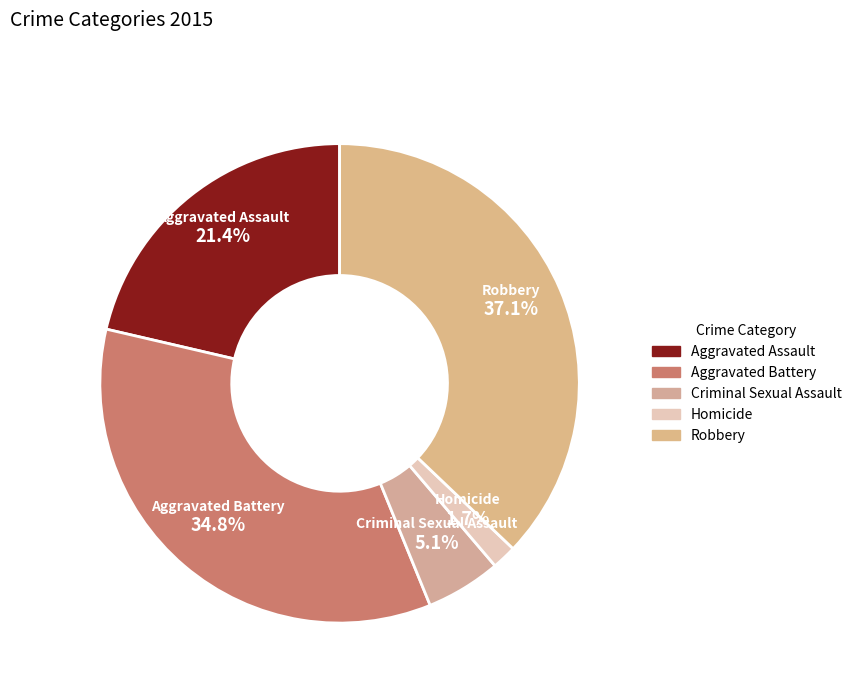

What percentage is the Aggravated Battery slice, to the nearest percent?

35%